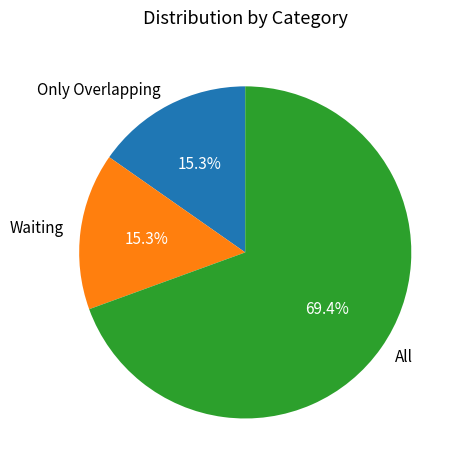

How many segments does this pie chart have?

3